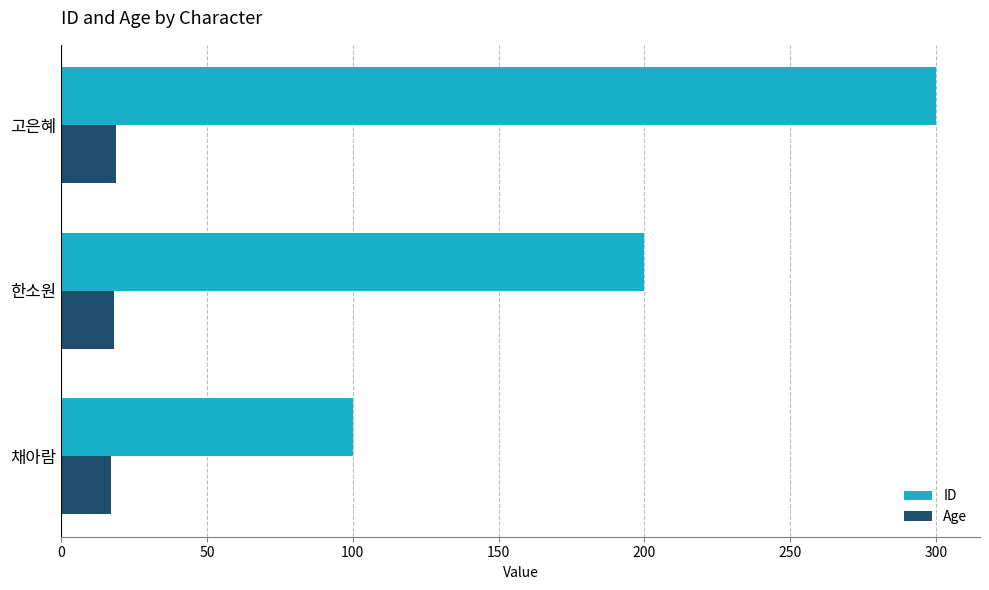

What is the difference between the highest and lowest values at 채아람?

83